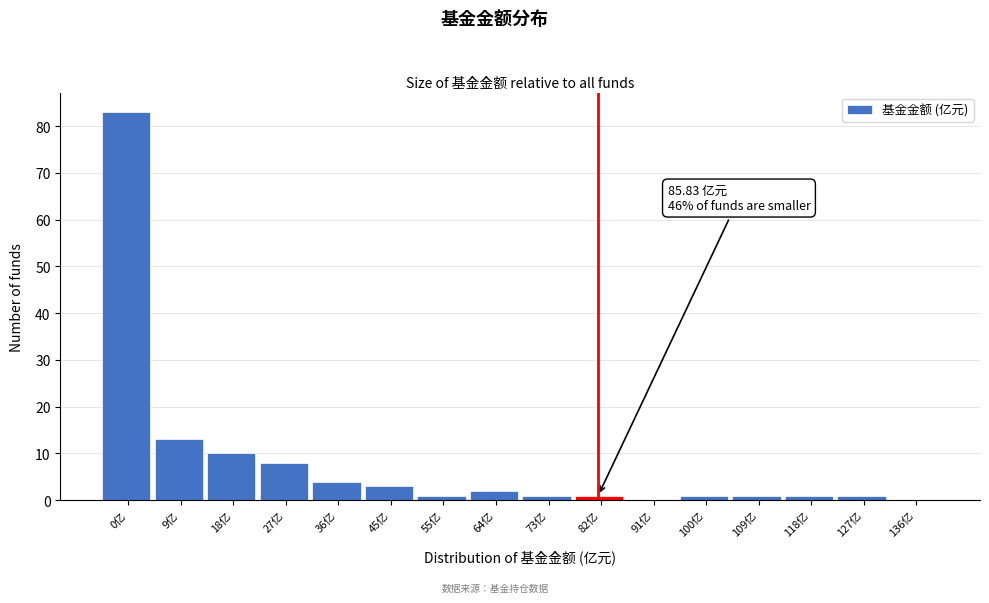

Reading right to left, what are all the values shown in this chart?

136亿=0	127亿=1	118亿=1	109亿=1	100亿=1	91亿=0	82亿=1	73亿=1	64亿=2	55亿=1	45亿=3	36亿=4	27亿=8	18亿=10	9亿=13	0亿=83